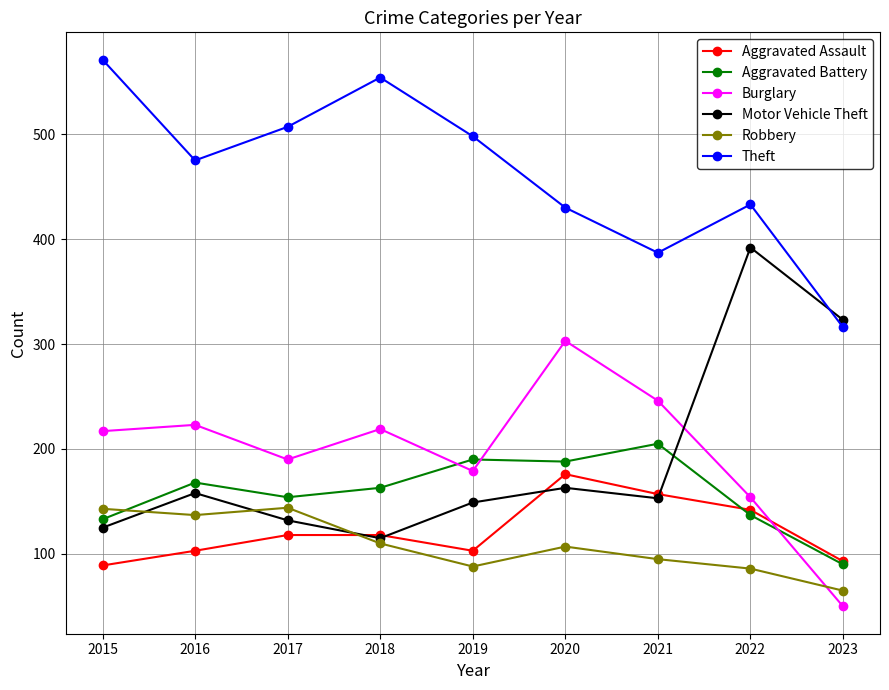

At how many categories does at least one series exceed 189?

9